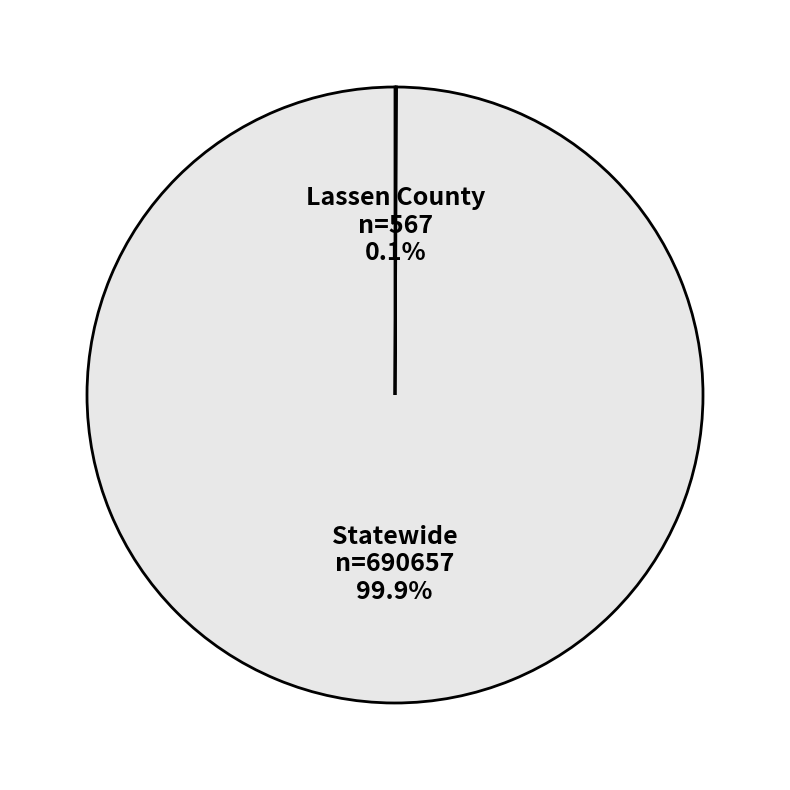

How much of the chart is everything except Statewide?

0.1%